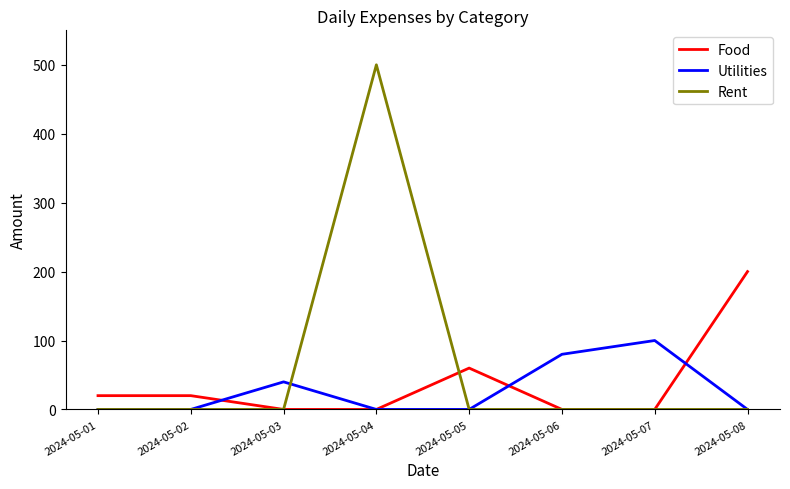

At which category does the chart reach its peak across all series?

2024-05-04